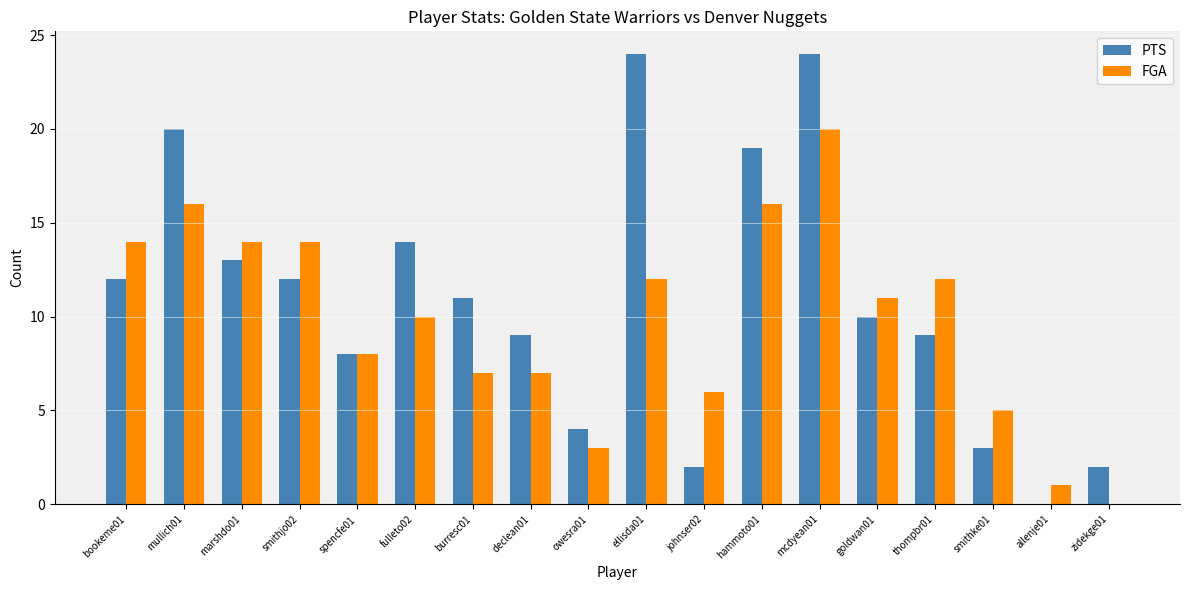

Which category has the highest value in the FGA series?

mcdyean01